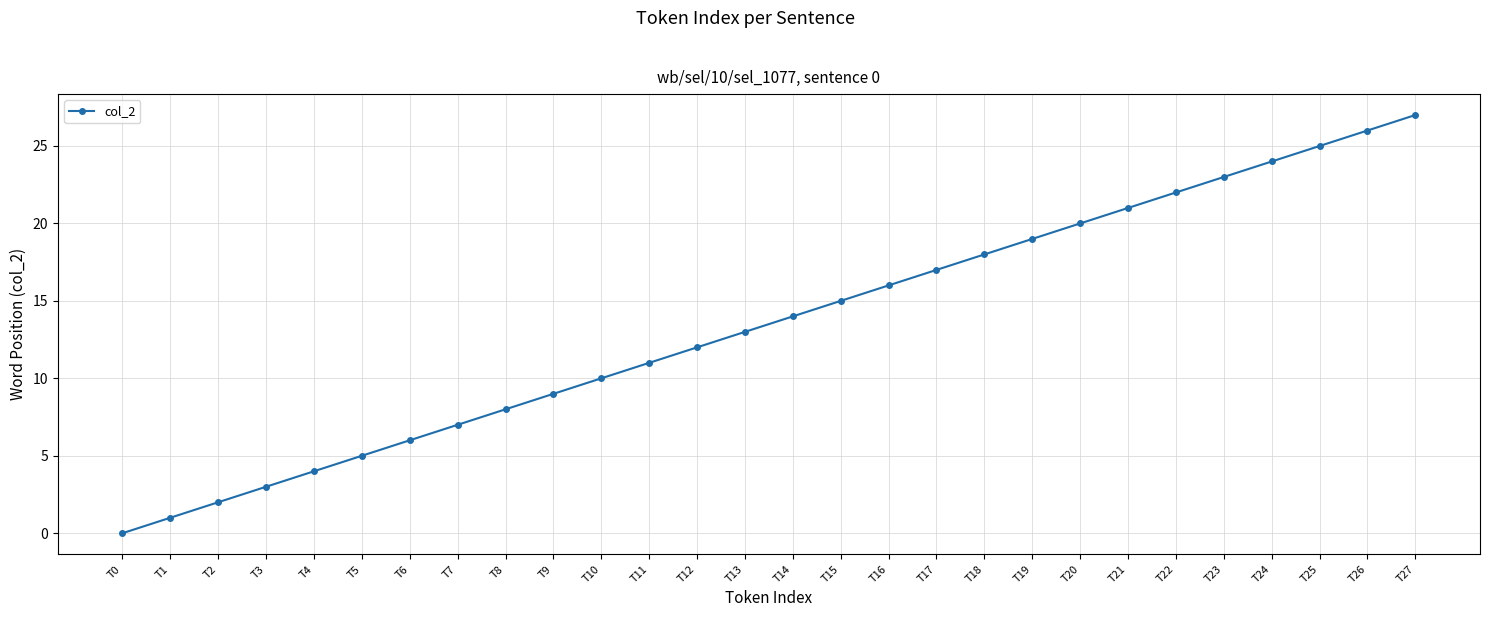

The value at T21 is 21. True or false?

True